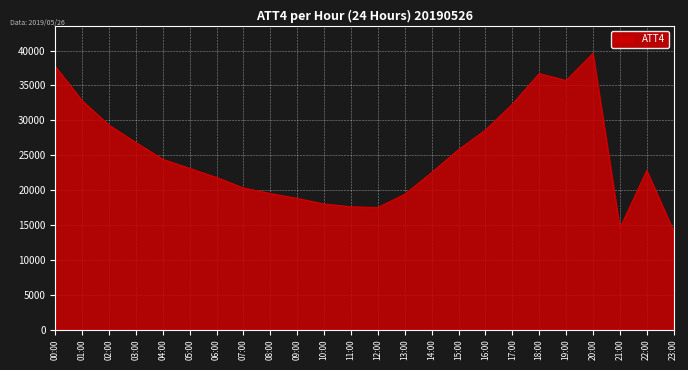

True or false: there are more than 1 points higher than both neighbors.

True